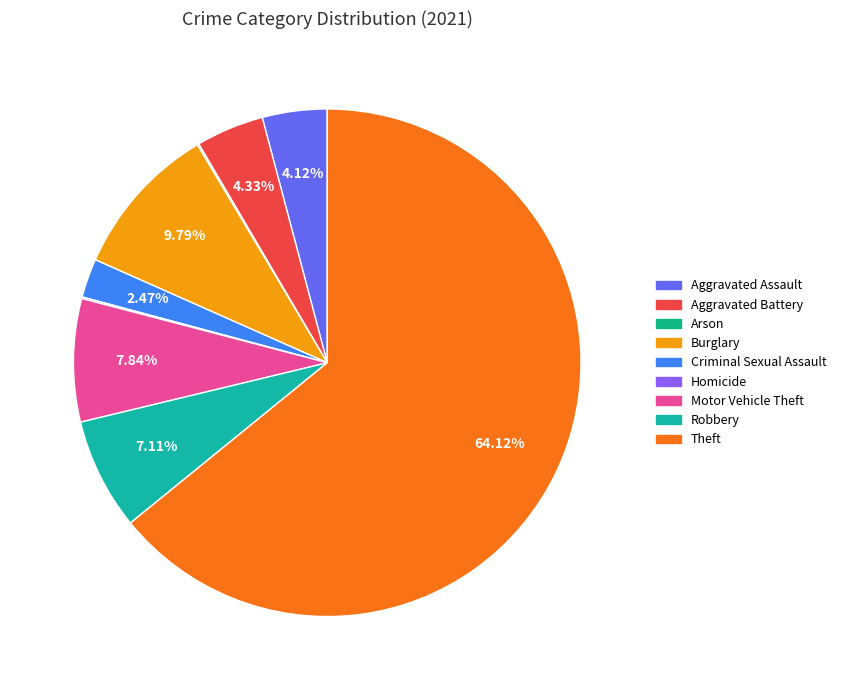

What percentage is NOT represented by Arson?

99.9%